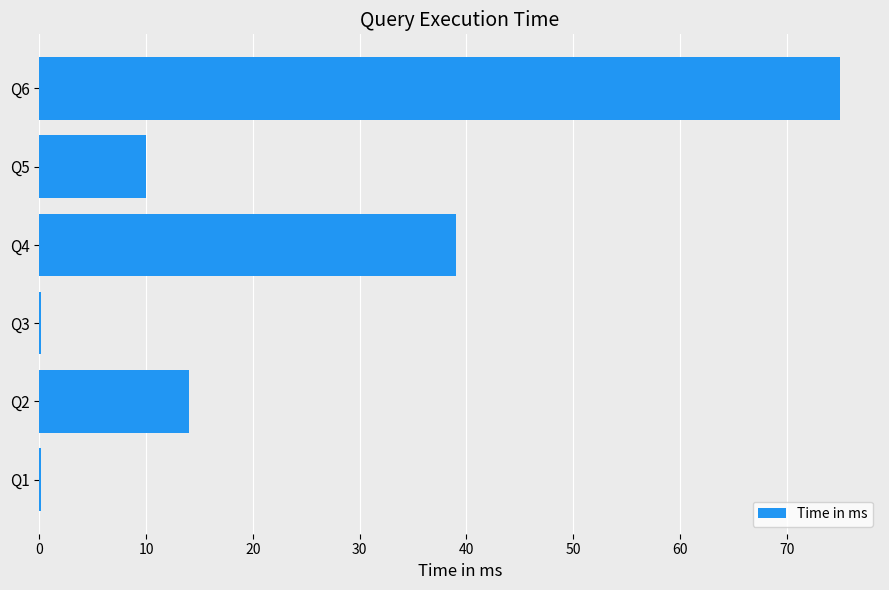

Reading bottom to top, list all the values displayed in this chart.

Q1=0.1	Q2=14.0	Q3=0.1	Q4=39.0	Q5=10.0	Q6=75.0